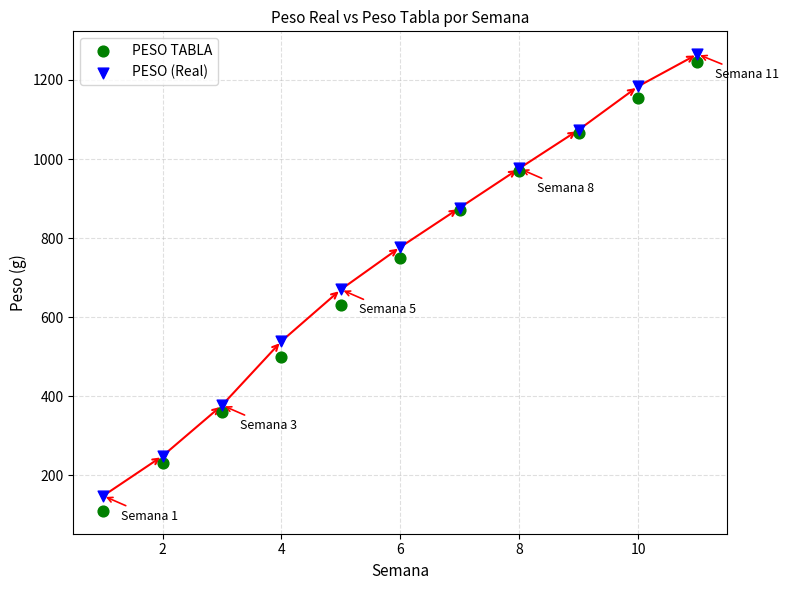

Which series has the largest Y range (max minus min)?

PESO TABLA